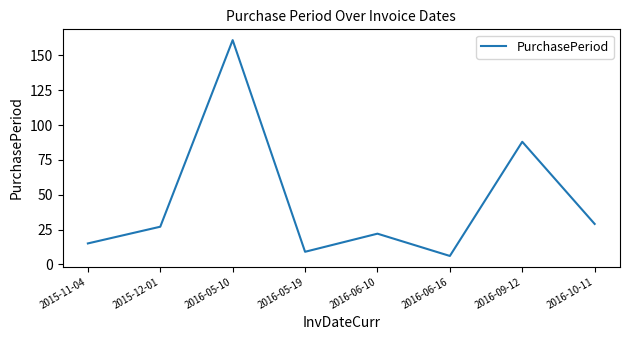

Between 2016-06-16 and 2016-05-10, which is larger?

2016-05-10